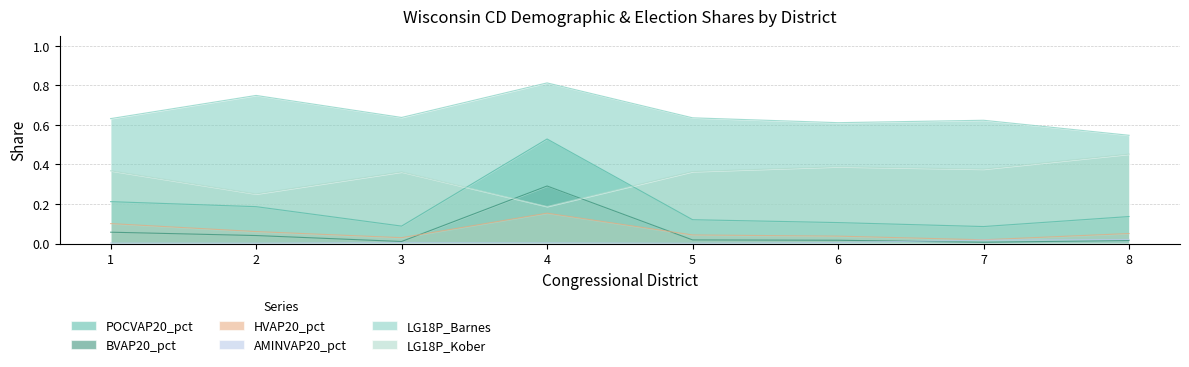

What is the sum of all LG18P_Barnes values?

5.3